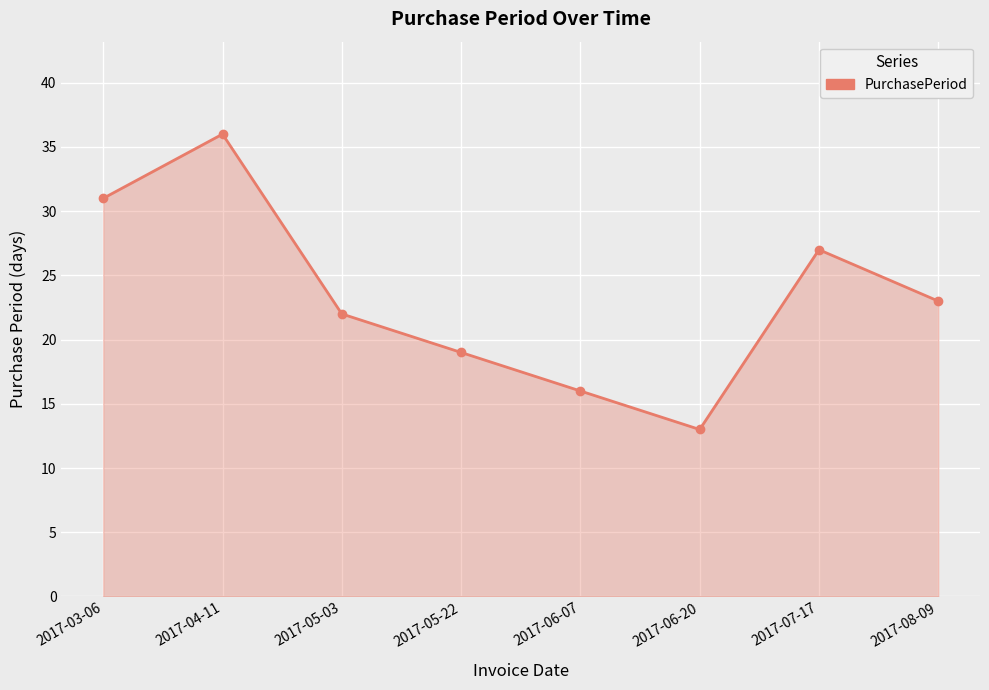

What is the maximum value shown in the chart?

36